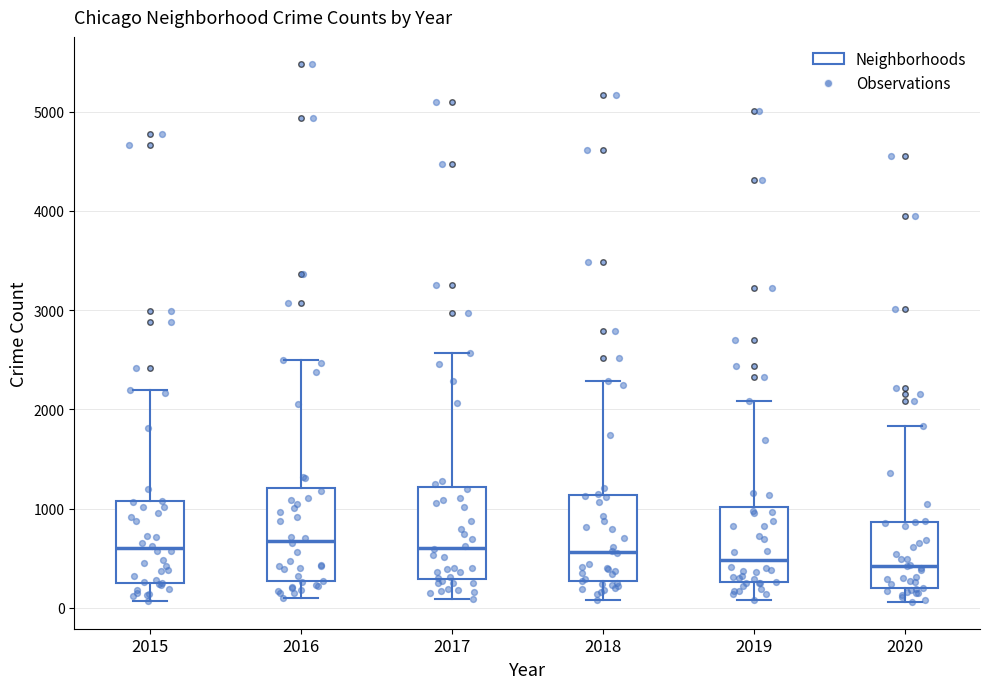

Reading left to right, transcribe this box plot: for each box, give where its median line is, the range the box spans, and where its two whiskers end, as read against the y-axis. The values are not printed on the chart, so give them approximately, as read against the axis.

2015: median 600, box 300 to 1100, whiskers 100 to 2200
2016: median 700, box 300 to 1200, whiskers 100 to 2500
2017: median 600, box 300 to 1200, whiskers 100 to 2600
2018: median 600, box 300 to 1100, whiskers 100 to 2300
2019: median 500, box 300 to 1000, whiskers 100 to 2100
2020: median 400, box 200 to 900, whiskers 100 to 1800